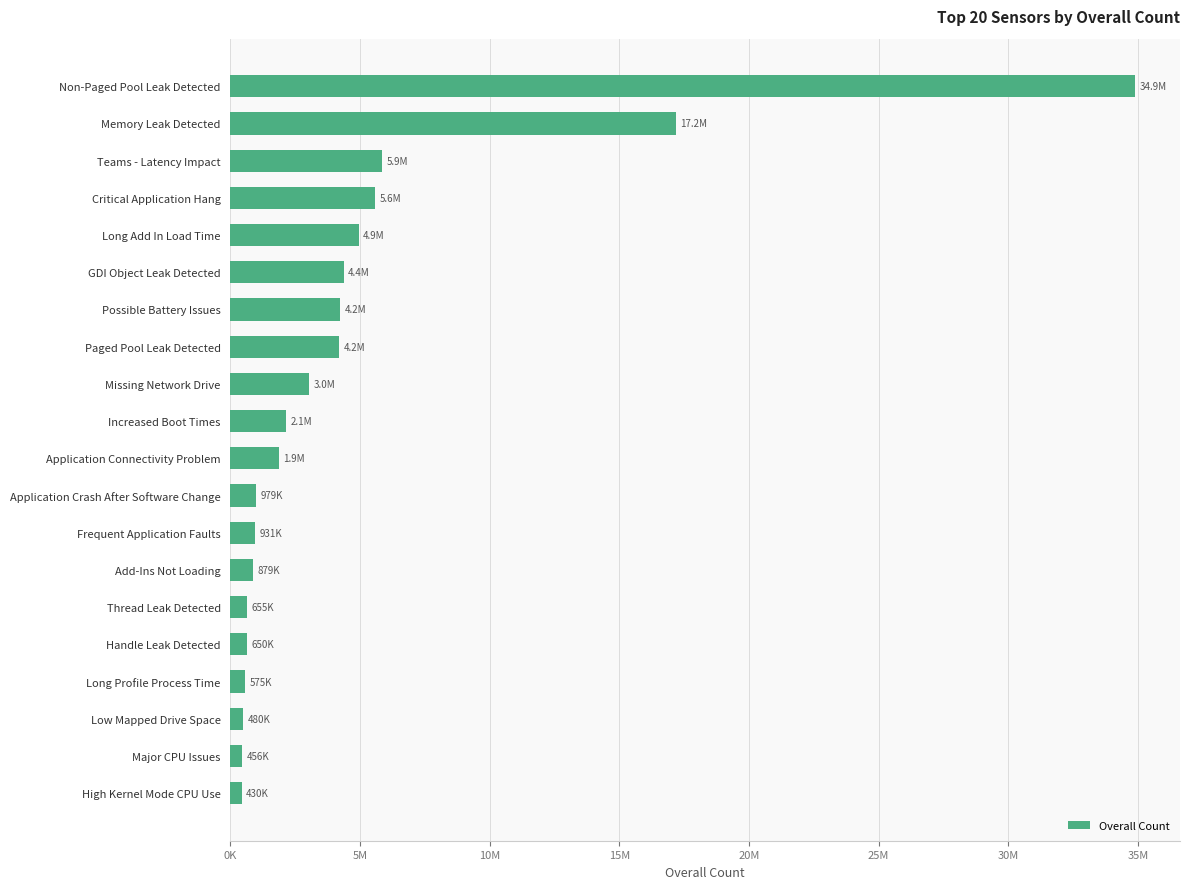

Does the chart contain any negative values?

No